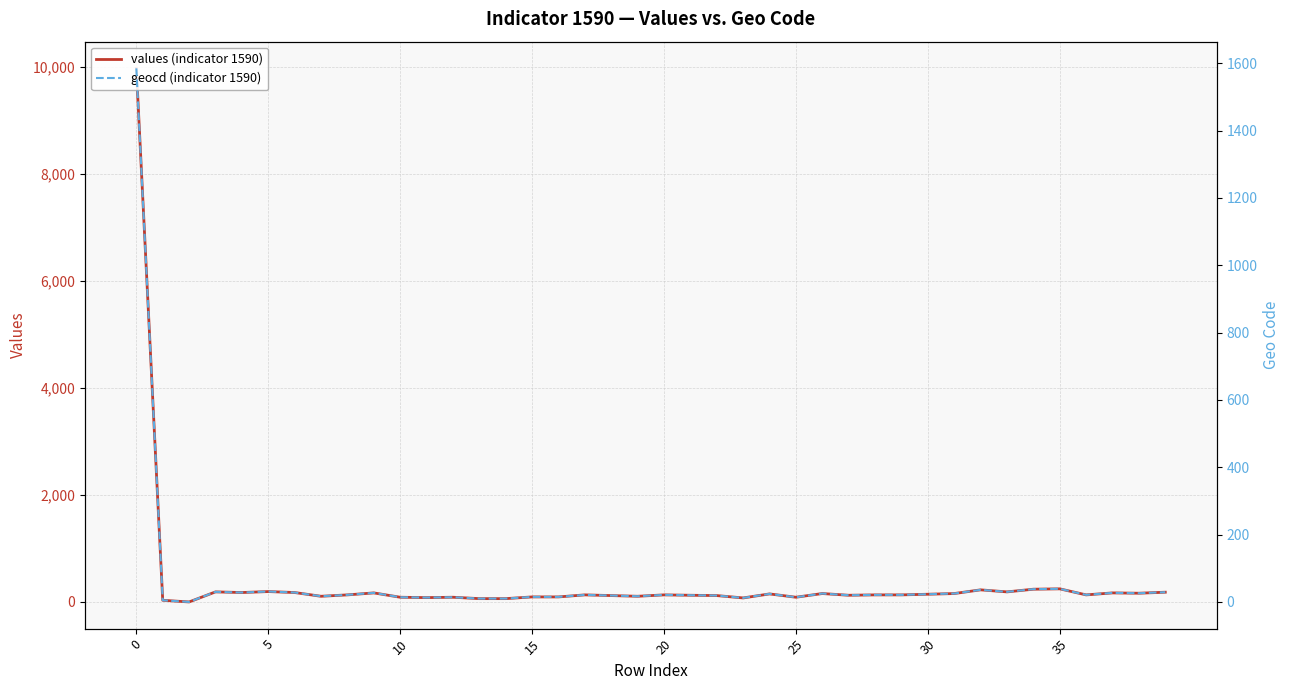

At which label is values (indicator 1590) closest to 4984?

35